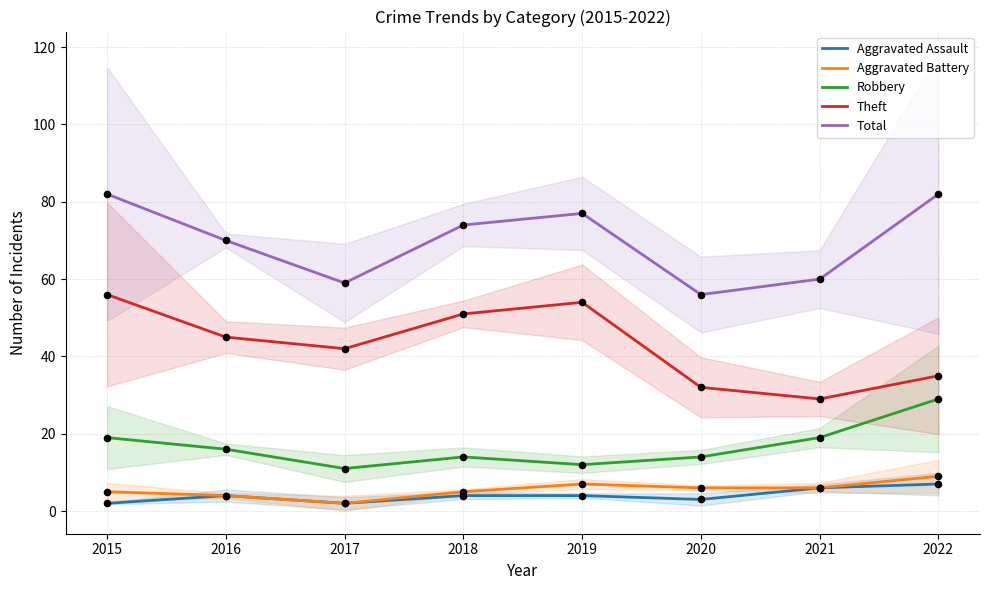

At which category is the sum across all series the highest?

2015